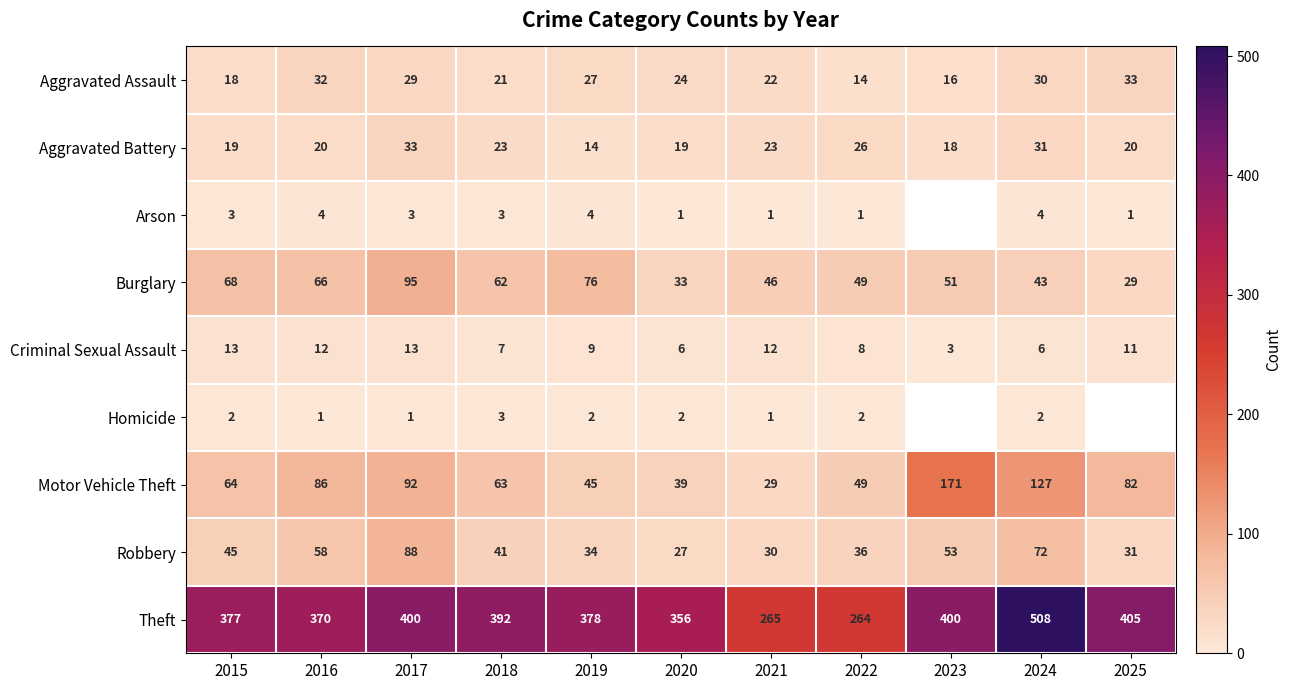

What is the average value of the Burglary series?

56